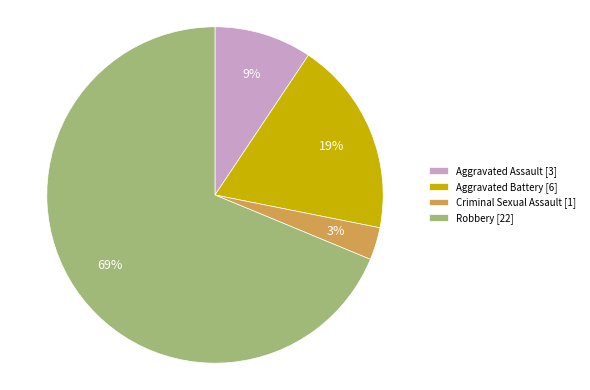

Does Robbery represent more than half of the total?

Yes